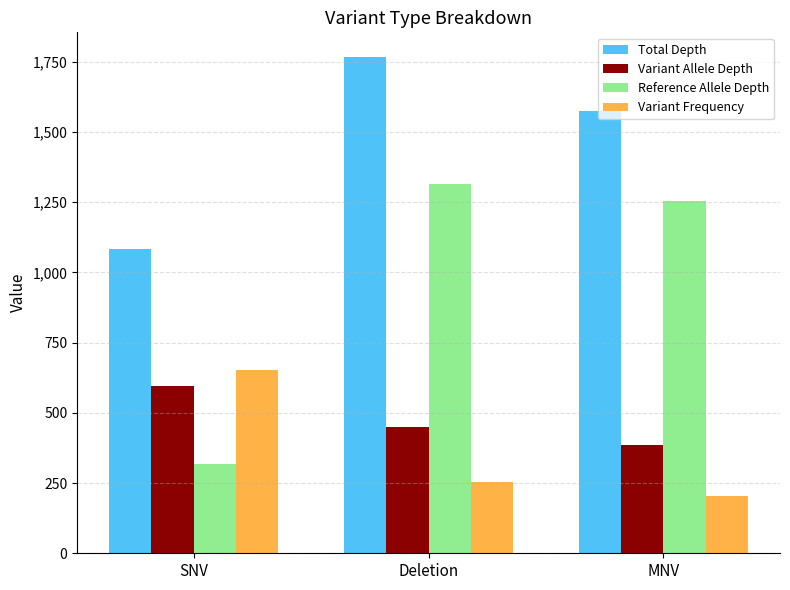

Between Deletion and MNV, which series saw the biggest shift?

Total Depth